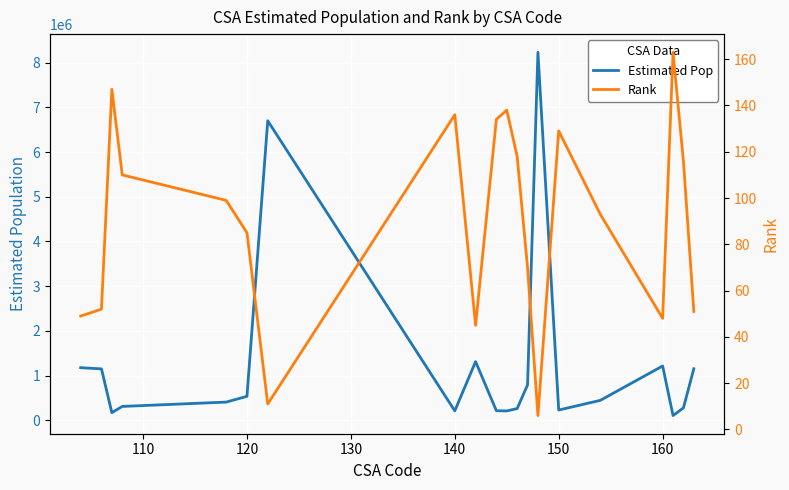

What is the maximum value for Estimated Pop?

8233270